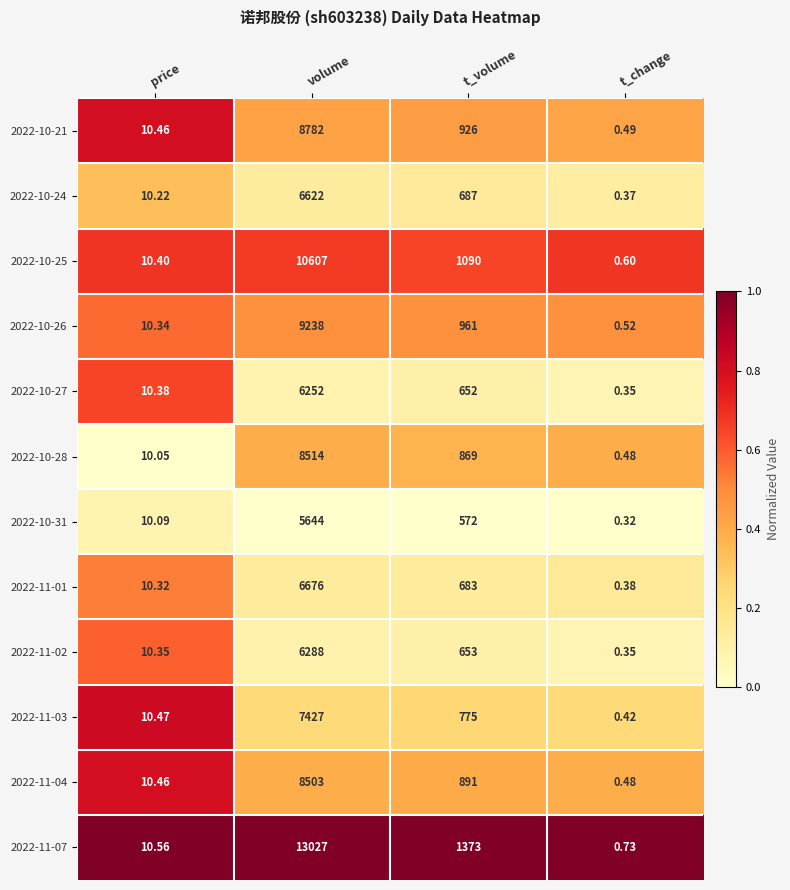

Which series has the largest range (max minus min)?

2022-11-07